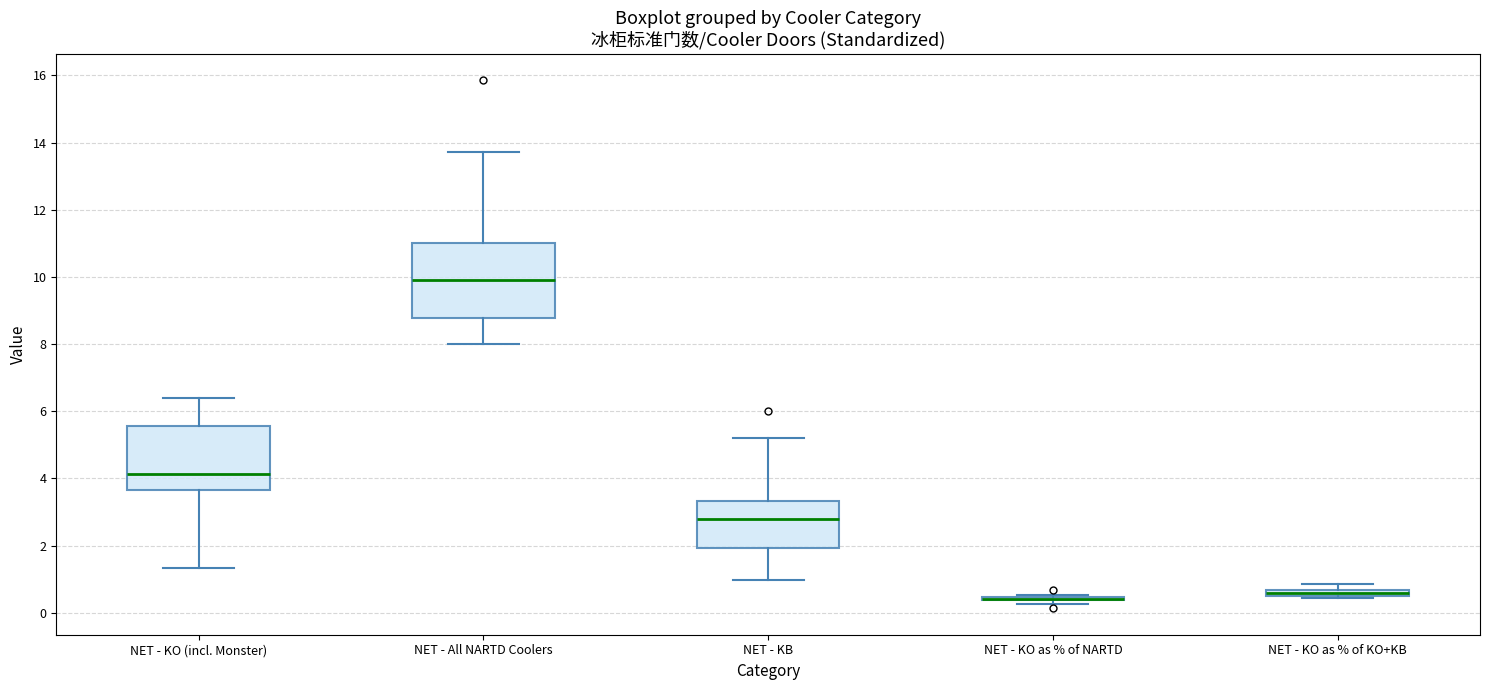

Where does the median line of the box for NET - KO (incl. Monster) sit on the y-axis? The values are not printed on the chart, so give them approximately, as read against the axis.

4.2